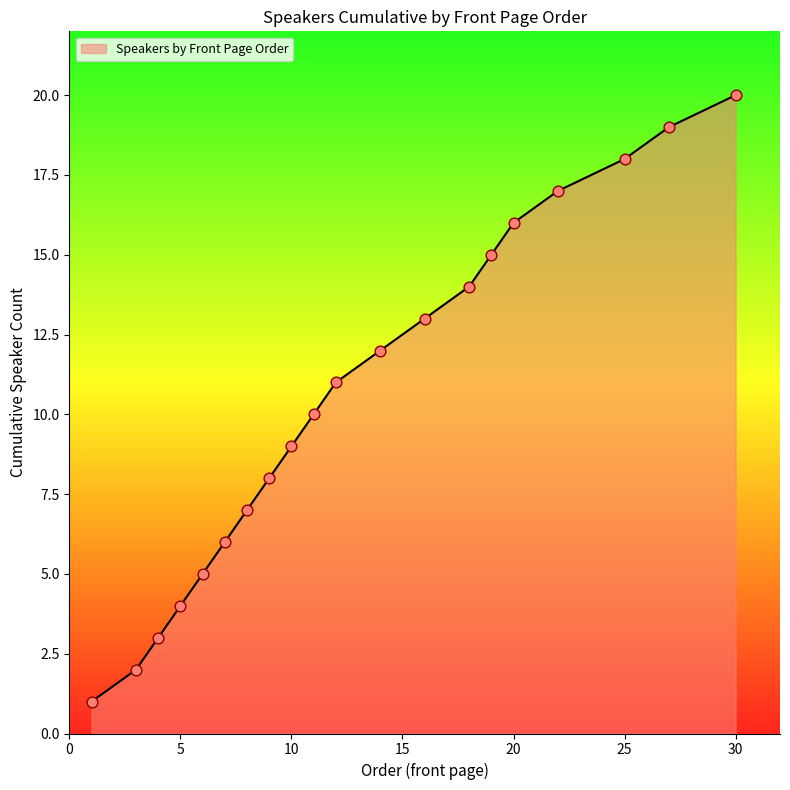

What is the maximum value shown in the chart?

20